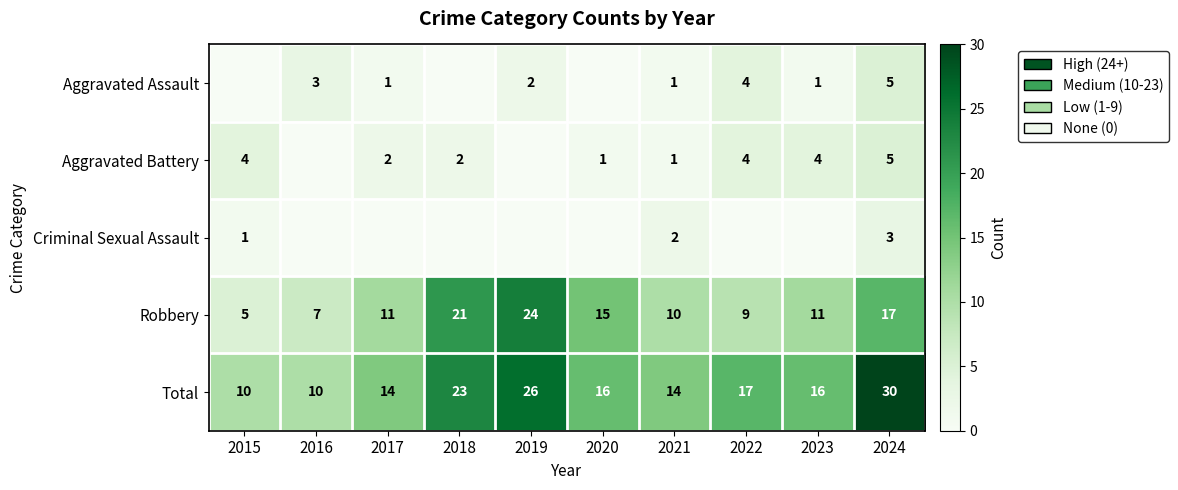

Is it true that Total equals 23 at 2023?

False